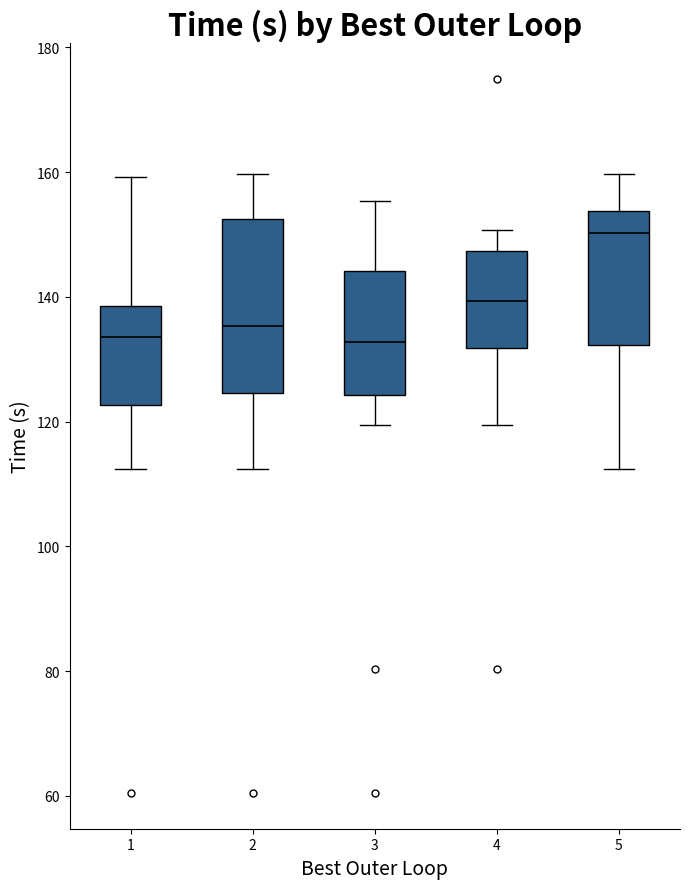

Reading left to right, read every box against the y-axis: the position of its median line, the range the box covers, and the ends of its whiskers. The values are not printed on the chart, so give them approximately, as read against the axis.

1: median 134, box 122 to 138, whiskers 112 to 160
2: median 136, box 124 to 152, whiskers 112 to 160
3: median 132, box 124 to 144, whiskers 120 to 156
4: median 140, box 132 to 148, whiskers 120 to 150
5: median 150, box 132 to 154, whiskers 112 to 160